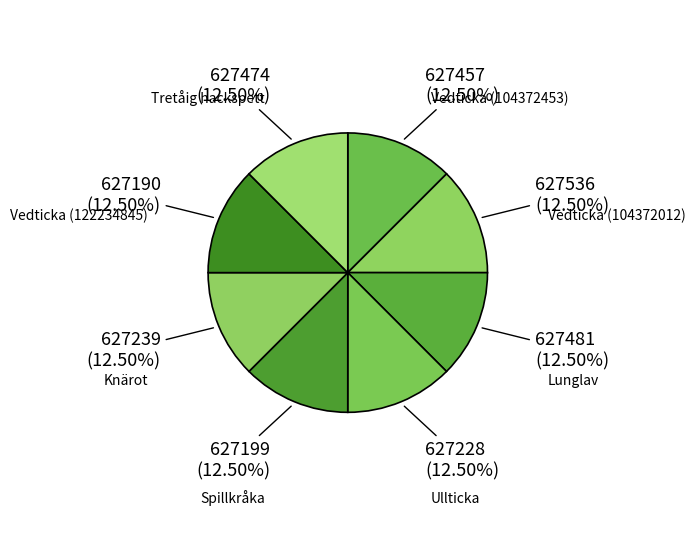

How many slices are in this pie chart?

8